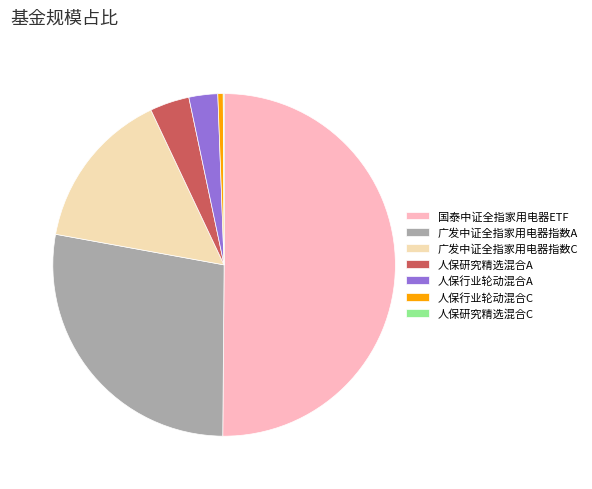

Is the sum of 国泰中证全指家用电器ETF and 人保行业轮动混合C greater than half?

Yes